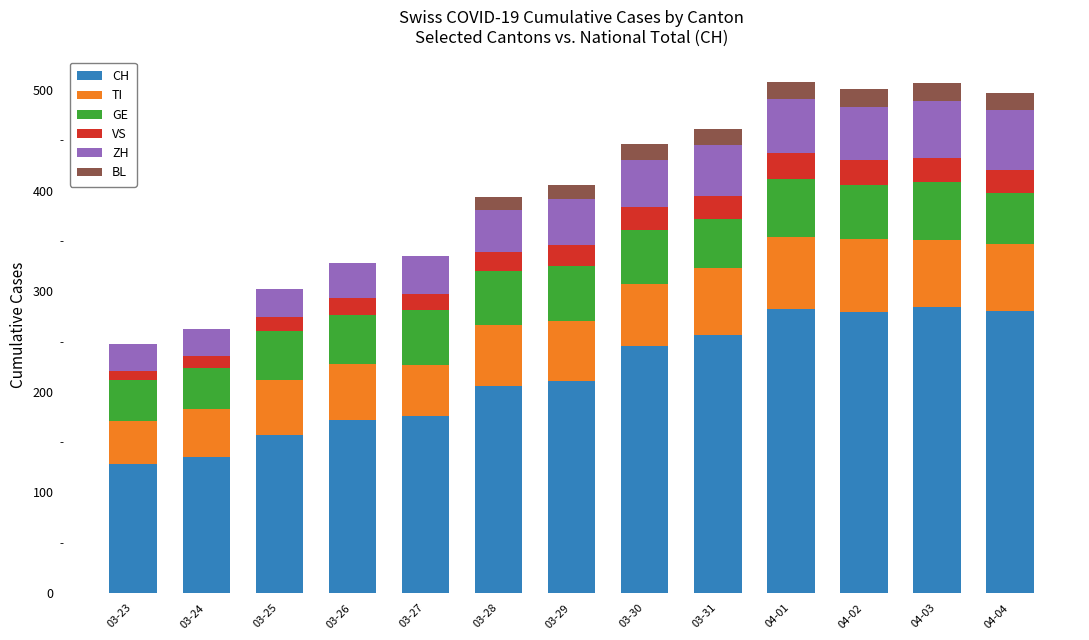

What is the maximum value for CH?

284